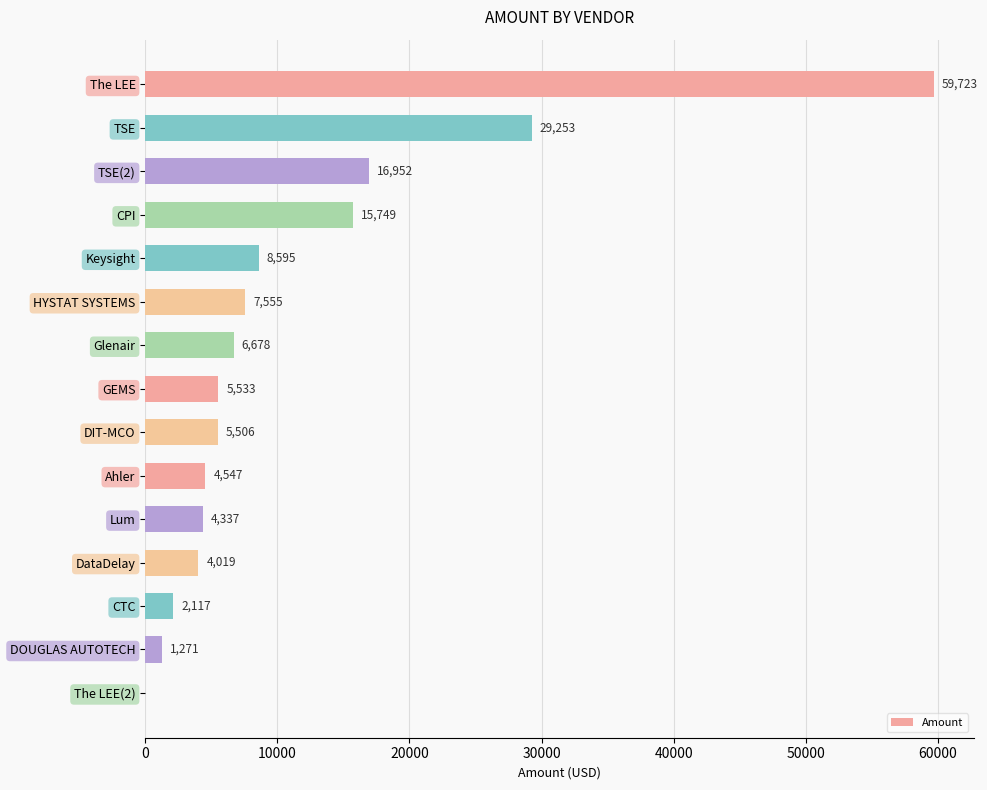

What is the average value?

11455.6